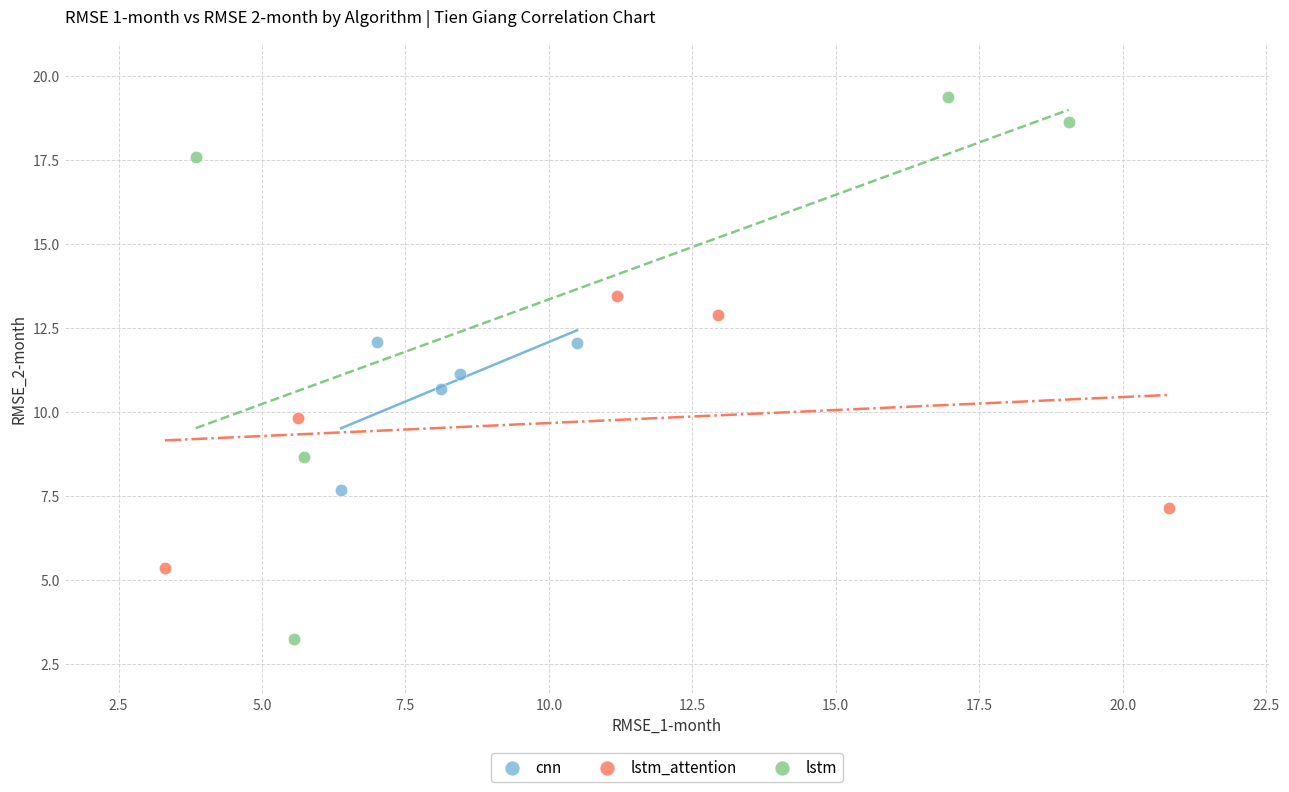

Which series reaches the maximum Y coordinate?

lstm